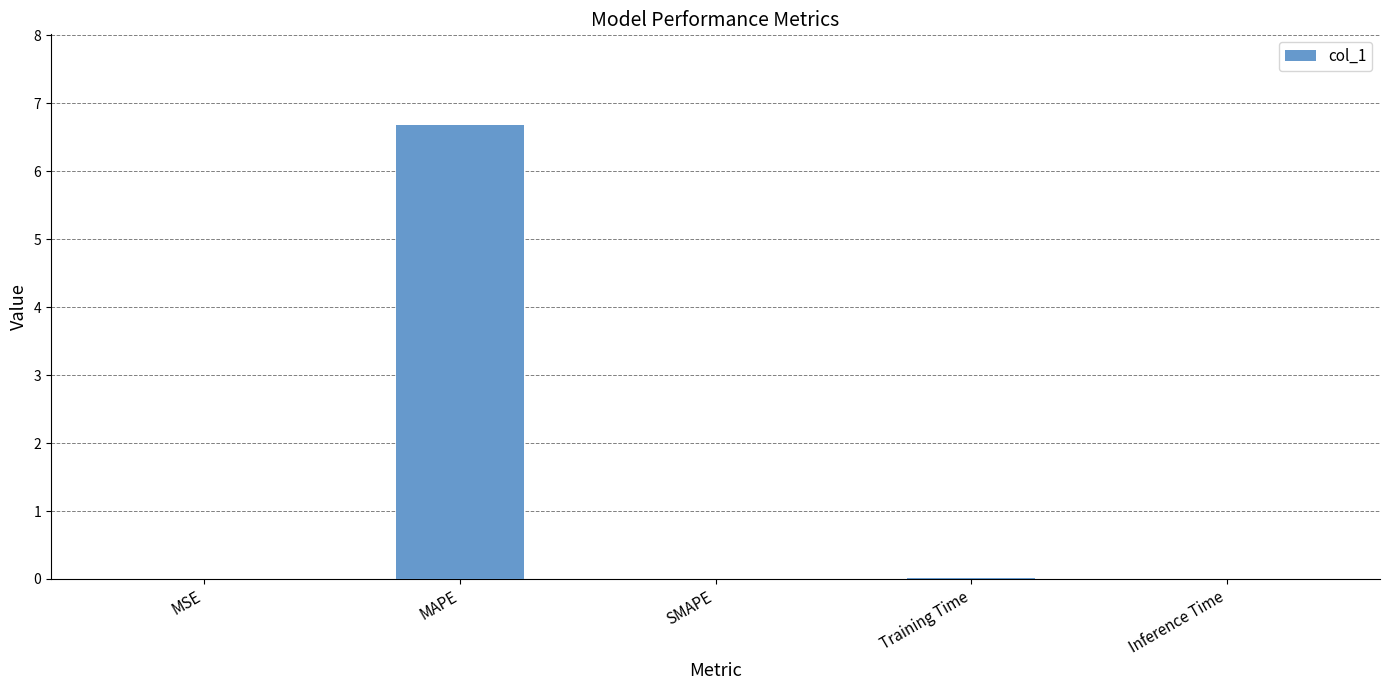

What is the sum of all values?

6.7